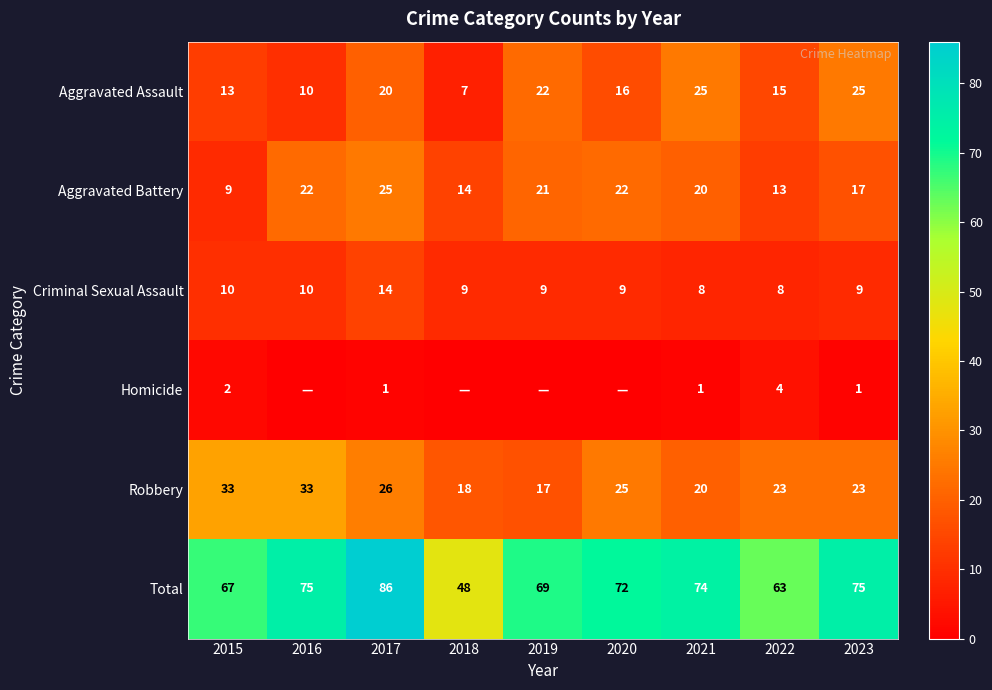

True or false: Criminal Sexual Assault has a value of 10 at 2015.

True